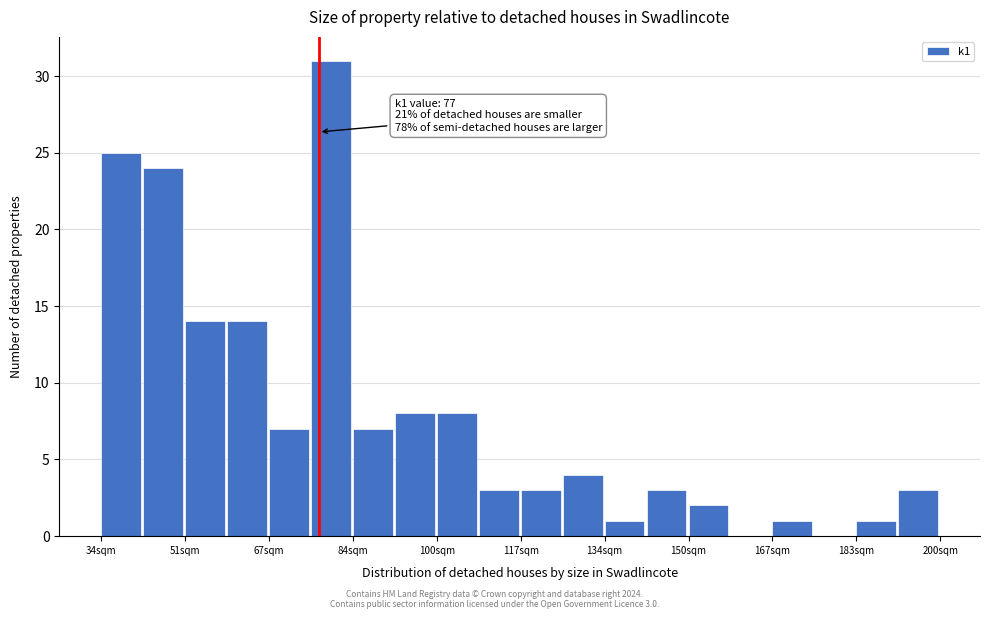

Over which range of the x-axis is the bar tallest?

76 to 84